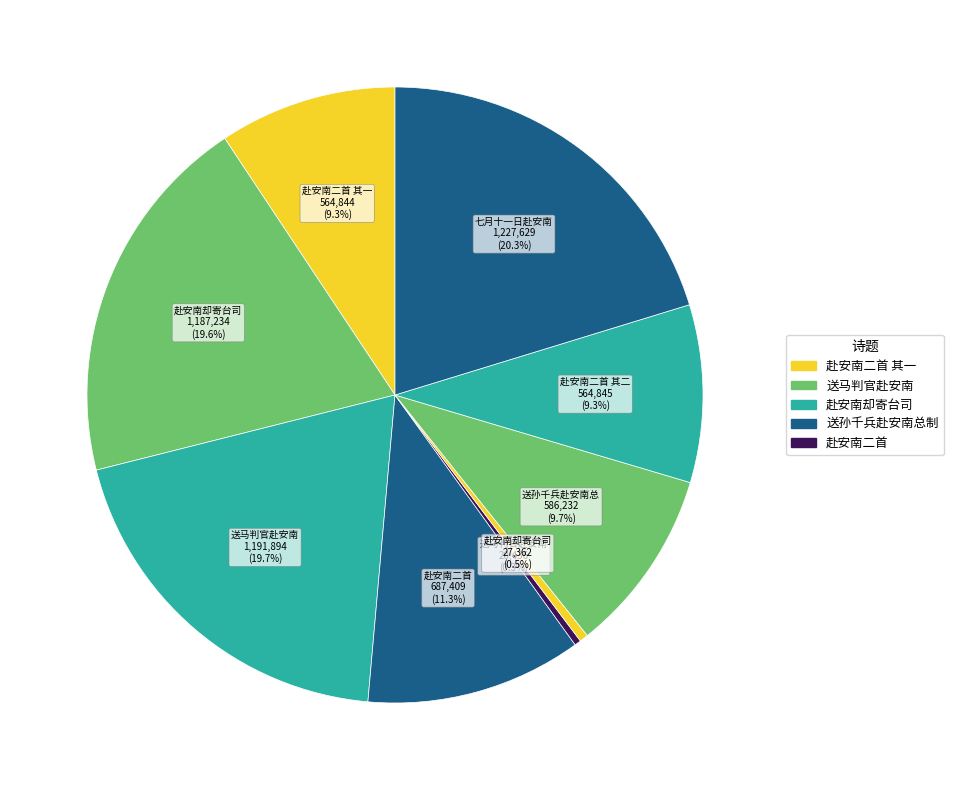

Count the number of slices in the pie.

9